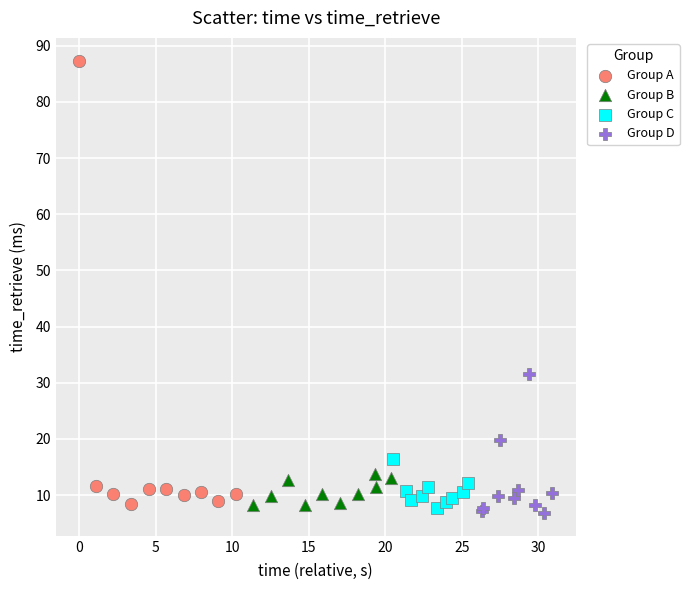

Which series has the widest spread of Y values?

Group A